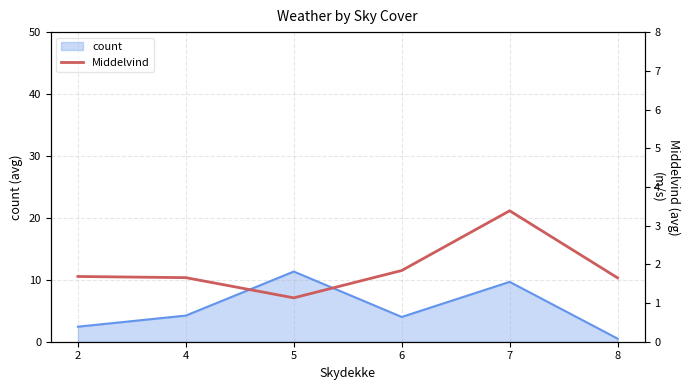

What is the maximum value shown in the chart?

3.4